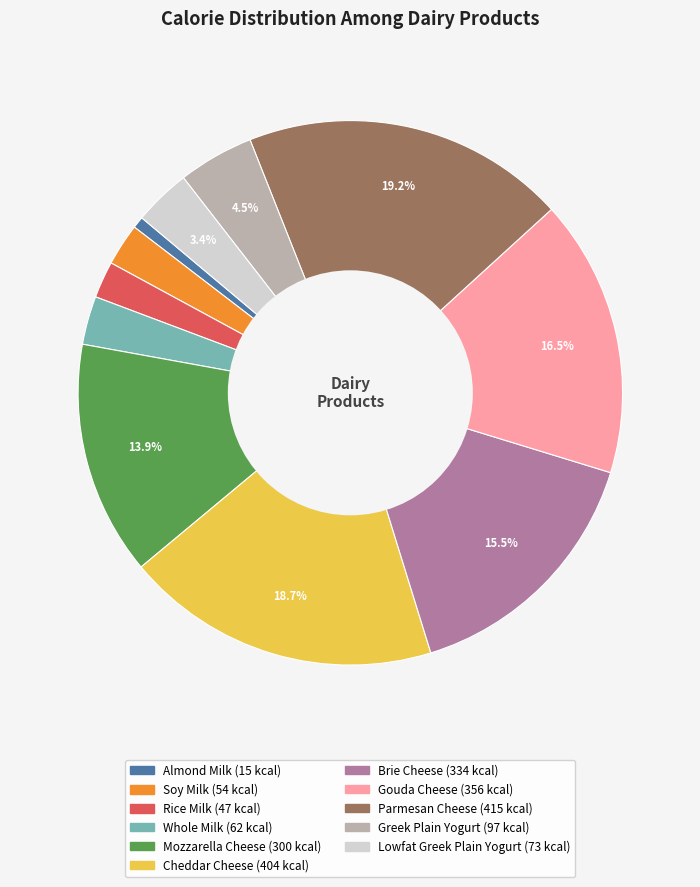

What is the total percentage of Gouda Cheese and Brie Cheese?

32.0%